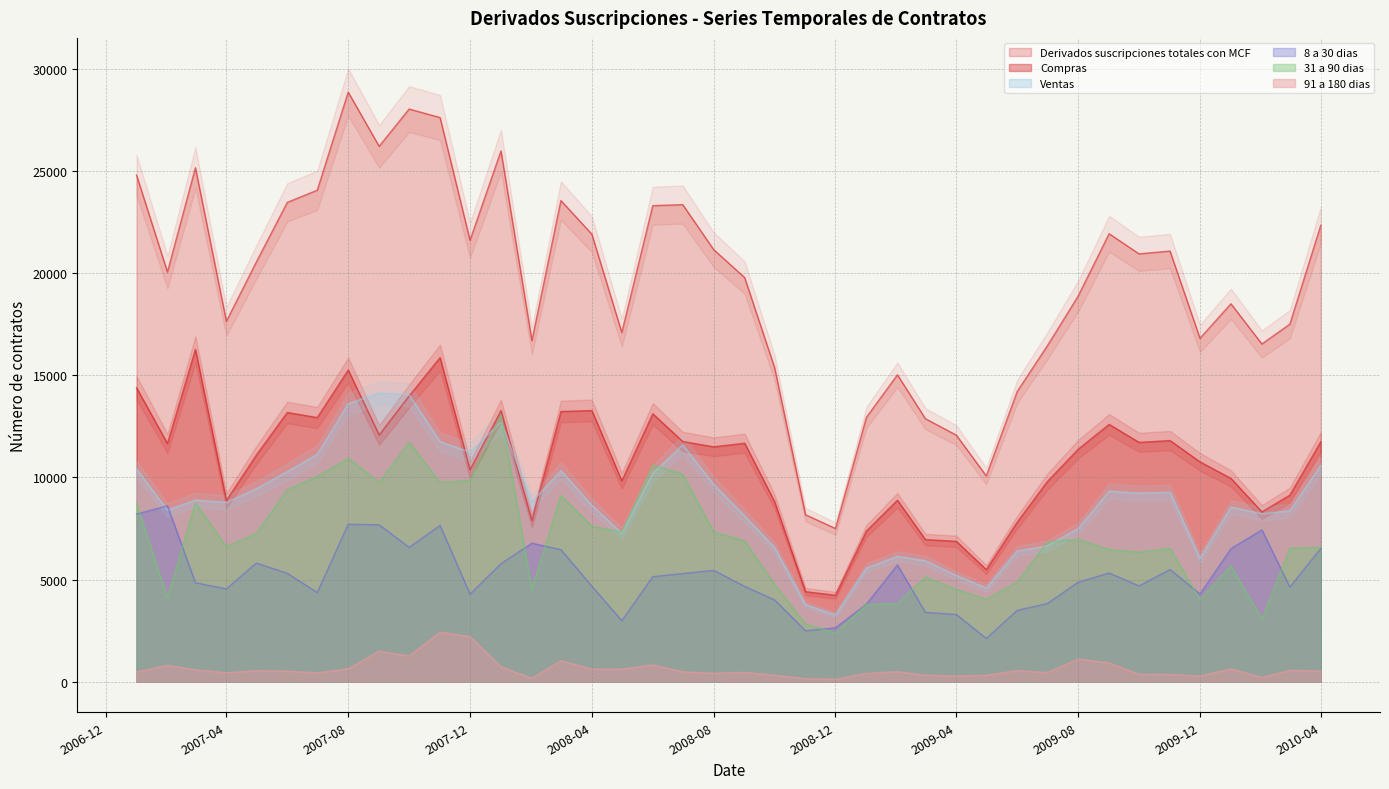

True or false: 31 a 90 dias and Derivados suscripciones totales con MCF intersect in this chart.

False